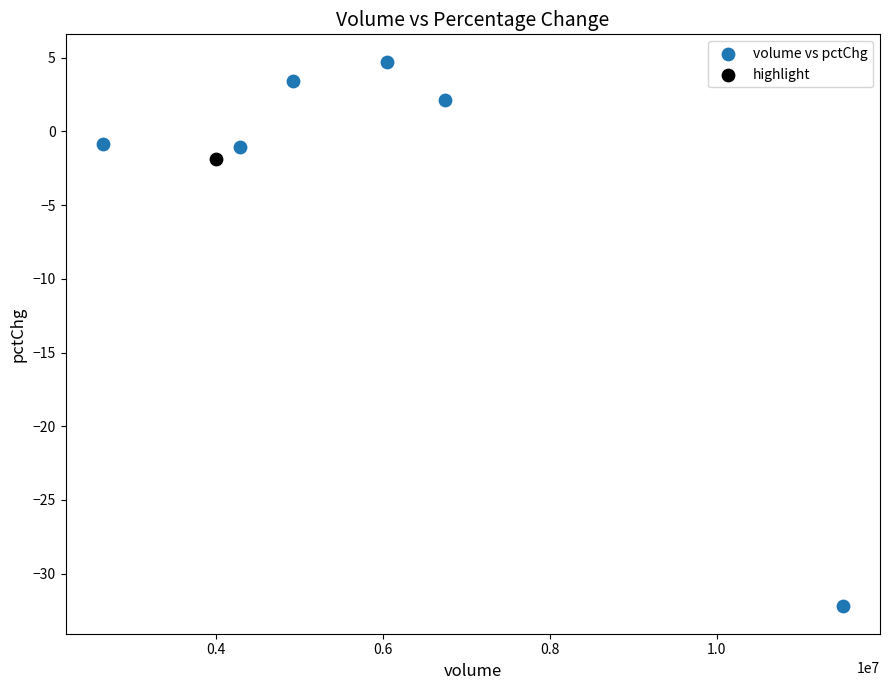

What are all the series names shown in the legend?

volume vs pctChg, highlight